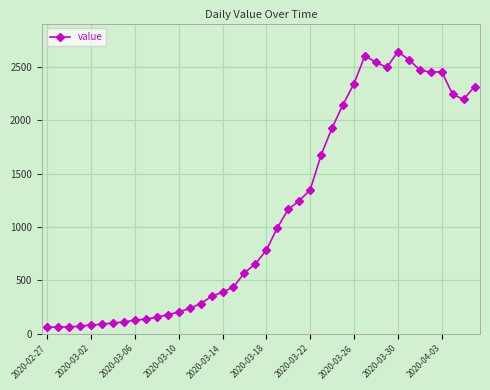

True or false: the data has more than 1 interior local peaks.

True